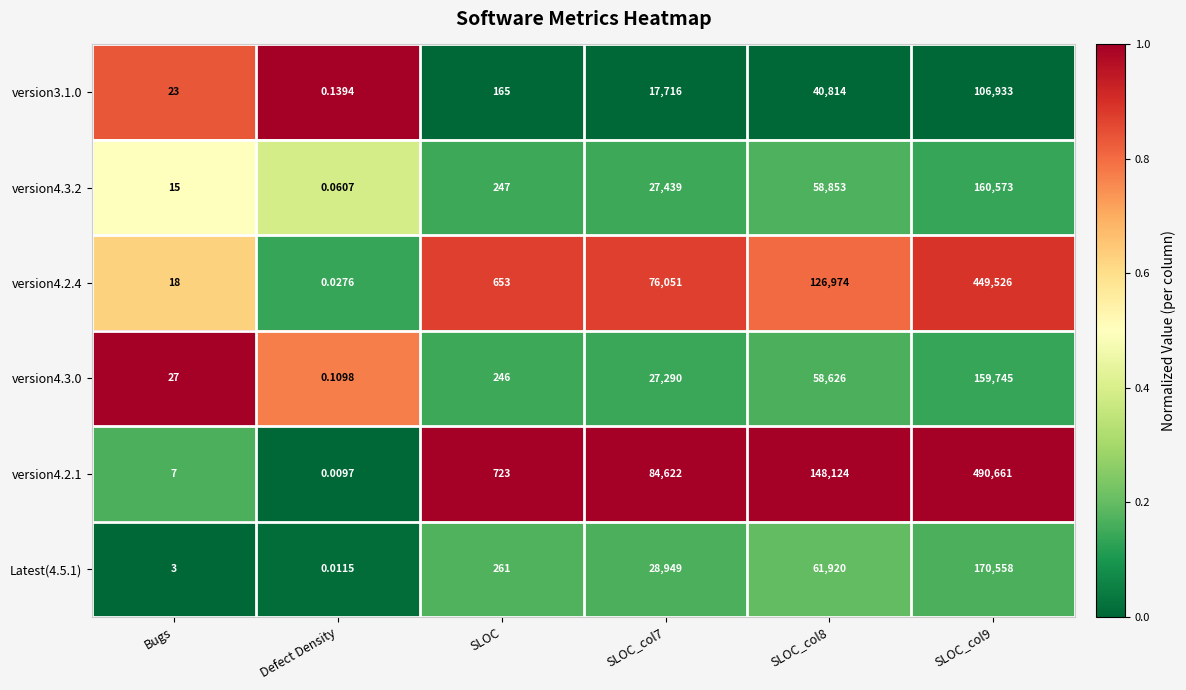

Is the value of version4.3.2 at SLOC_col8 greater than the value of version3.1.0 at Bugs?

Yes